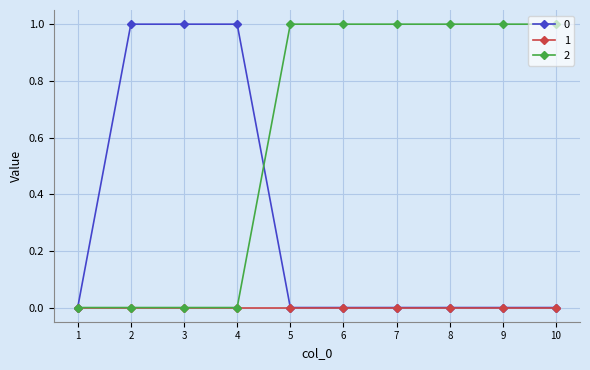

How many series are shown in this chart?

3